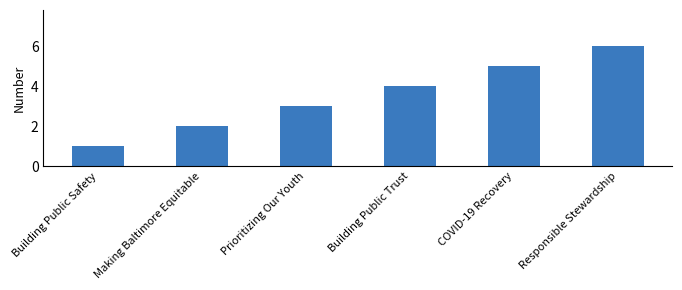

Rank the categories by value from highest to lowest.

Responsible Stewardship, COVID-19 Recovery, Building Public Trust, Prioritizing Our Youth, Making Baltimore Equitable, Building Public Safety